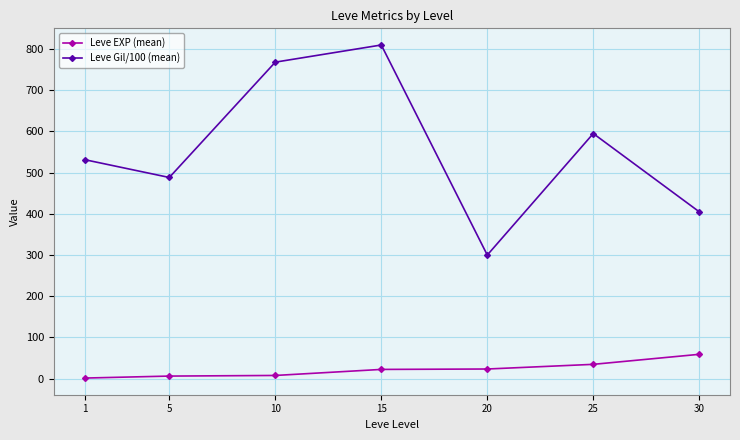

Where does the Leve Gil/100 (mean) series first go above 531?

1